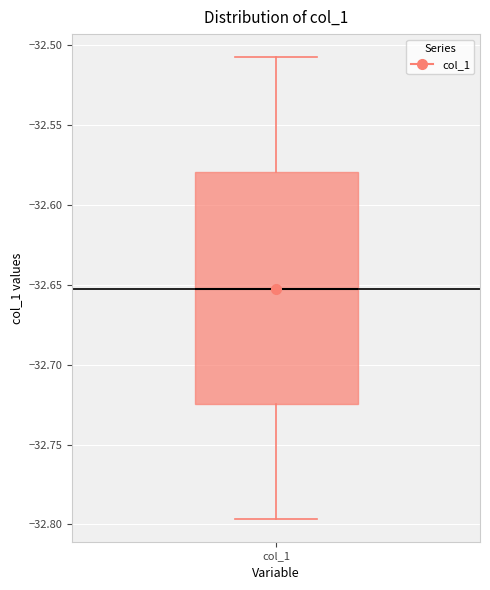

Where is the lower edge of the box for col_1 on the y-axis? The values are not printed on the chart, so give them approximately, as read against the axis.

-32.725